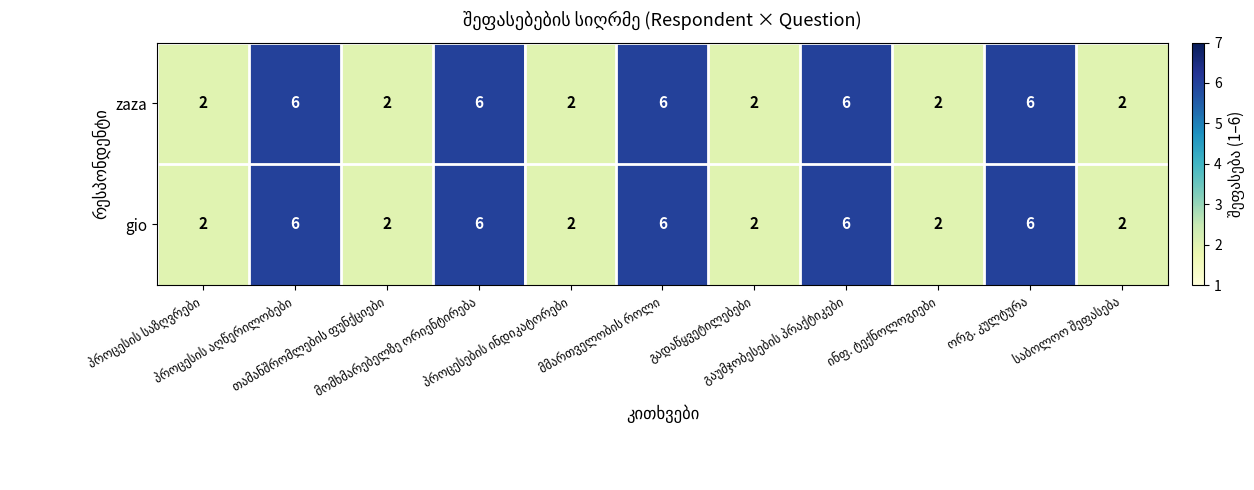

What is the average value of the zaza series?

4